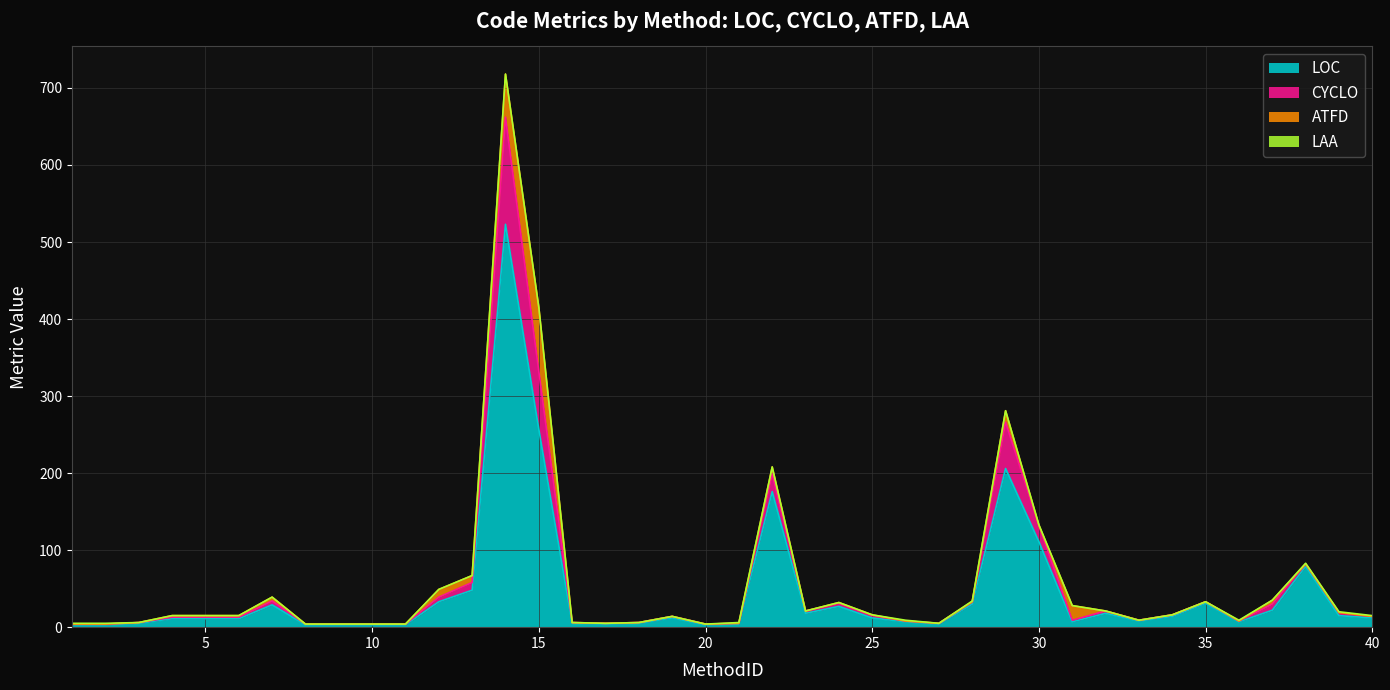

What is the difference between the highest and lowest values at 27?

1